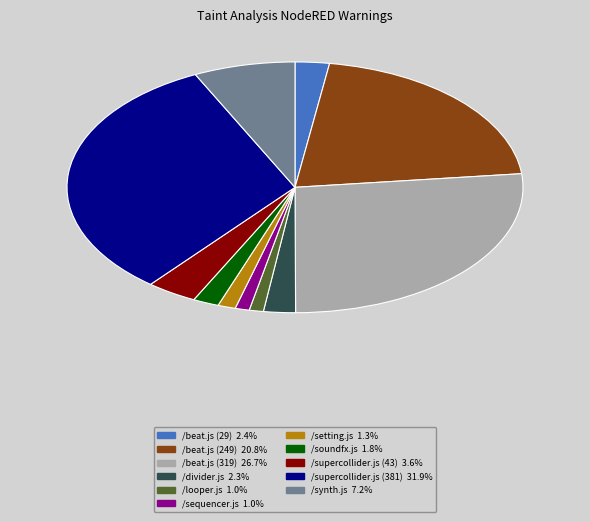

Does any single category account for the majority?

No